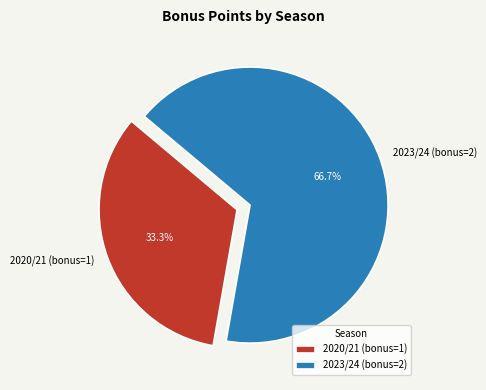

What is the ratio of the value at 2023/24 (bonus=2) to the value at 2020/21 (bonus=1)?

2.0